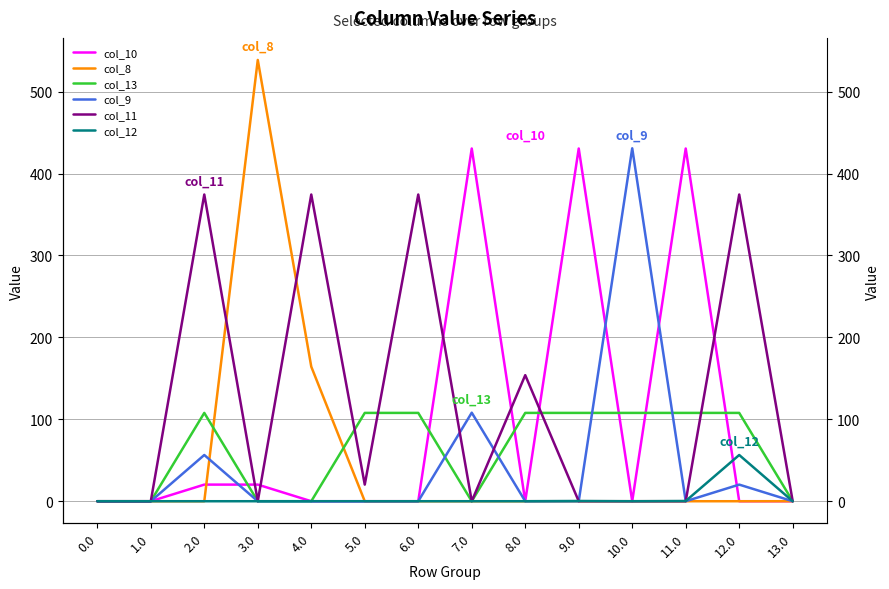

Reading right to left, extract all data points from this chart.

col_10: 13.0=0.0	12.0=0.0	11.0=430.5	10.0=0.0	9.0=430.5	8.0=0.0	7.0=430.5	6.0=0.0	5.0=0.0	4.0=0.0	3.0=20.3	2.0=20.3	1.0=0.0	0.0=0.0
col_8: 13.0=0.0	12.0=0.0	11.0=0.0	10.0=0.0	9.0=0.0	8.0=0.0	7.0=0.0	6.0=0.0	5.0=0.0	4.0=164.2	3.0=538.6	2.0=0.0	1.0=0.0	0.0=0.0
col_13: 13.0=0.0	12.0=107.8	11.0=107.8	10.0=107.8	9.0=107.8	8.0=107.8	7.0=0.0	6.0=107.8	5.0=107.8	4.0=0.0	3.0=0.0	2.0=107.8	1.0=0.0	0.0=0.0
col_9: 13.0=0.0	12.0=20.3	11.0=0.0	10.0=430.8	9.0=0.0	8.0=0.0	7.0=108.1	6.0=0.0	5.0=0.0	4.0=0.0	3.0=0.0	2.0=56.4	1.0=0.0	0.0=0.0
col_11: 13.0=0.0	12.0=374.4	11.0=0.0	10.0=0.0	9.0=0.0	8.0=153.9	7.0=0.0	6.0=374.4	5.0=20.3	4.0=374.4	3.0=0.0	2.0=374.4	1.0=0.0	0.0=0.0
col_12: 13.0=0.0	12.0=56.4	11.0=0.3	10.0=0.0	9.0=0.3	8.0=0.0	7.0=0.0	6.0=0.0	5.0=0.0	4.0=0.0	3.0=0.0	2.0=0.0	1.0=0.0	0.0=0.0